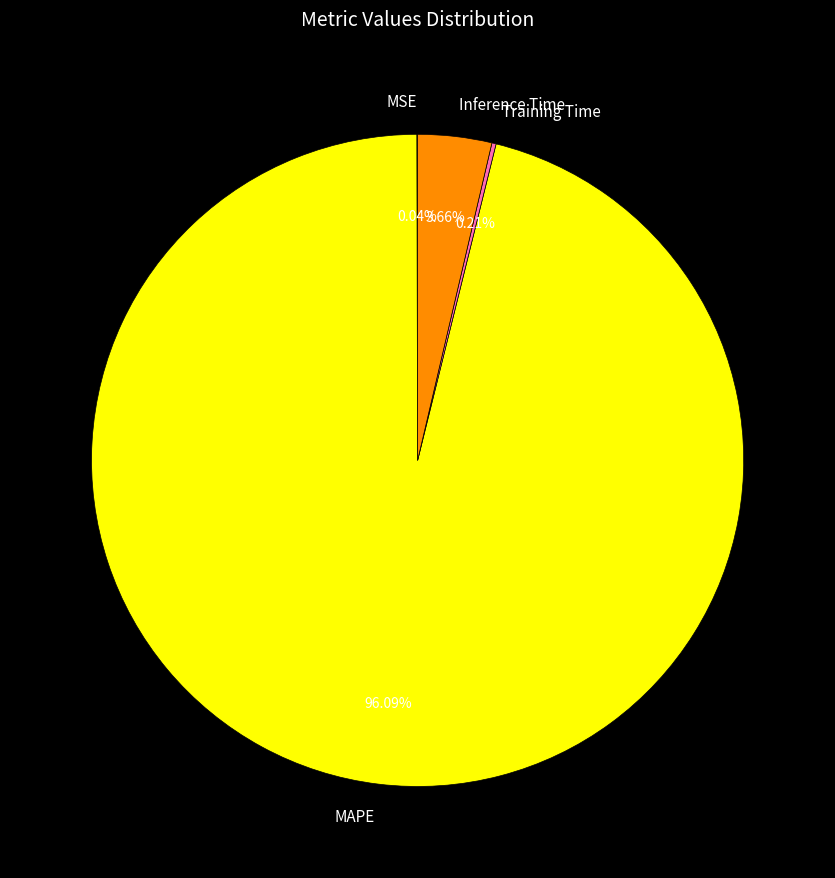

Which category has the biggest portion of the pie?

MAPE